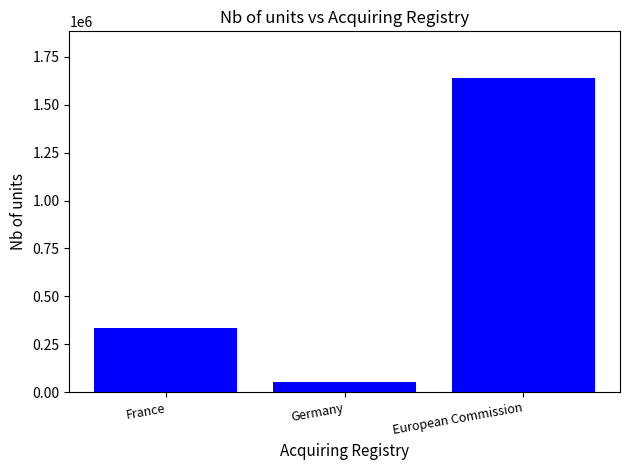

Are the bars horizontal?

No